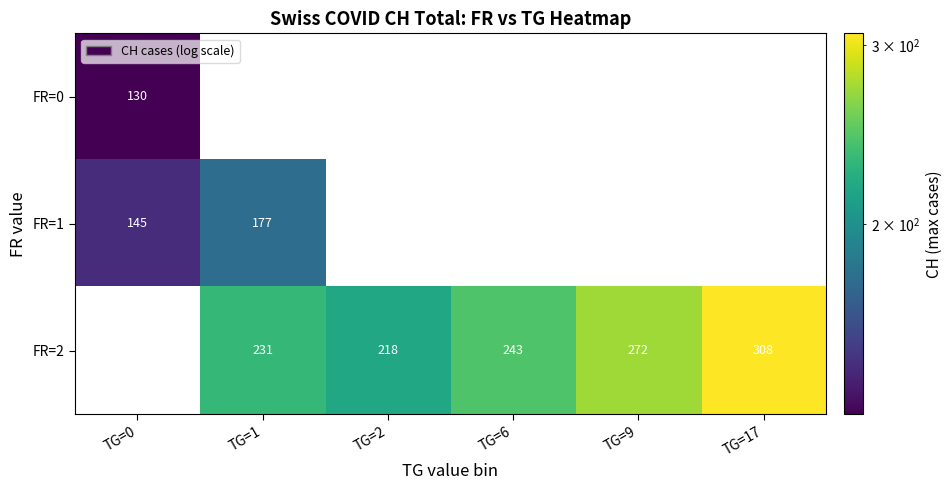

What is the difference between the highest and lowest values at TG=0?

15.0